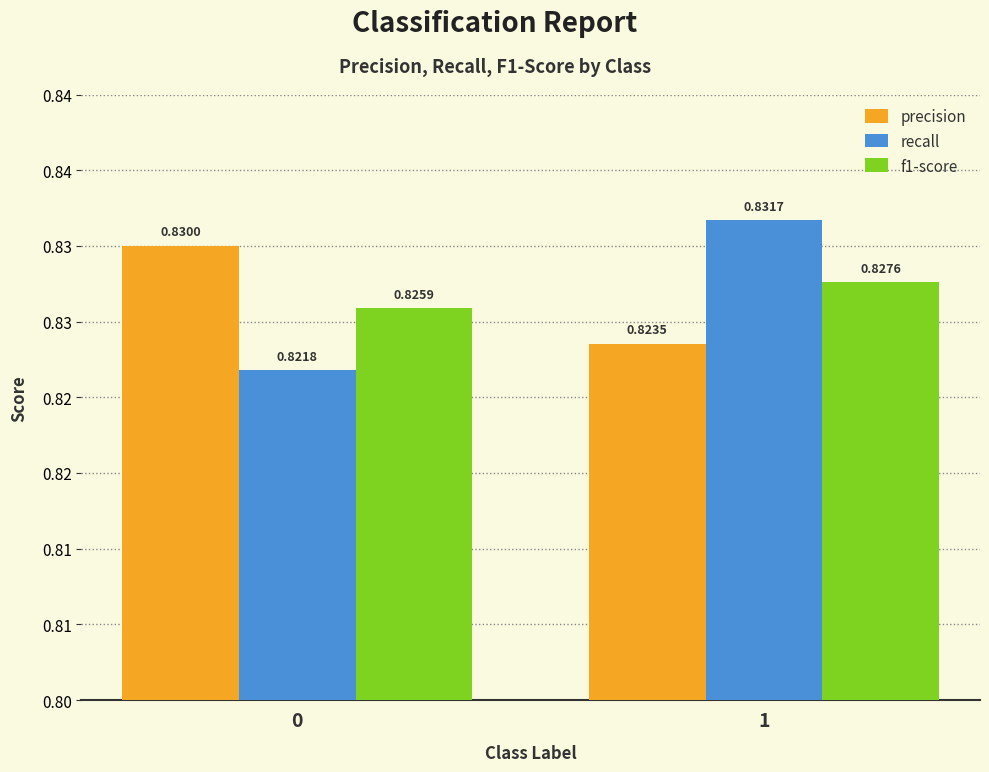

What are all the series names shown in the legend?

precision, recall, f1-score